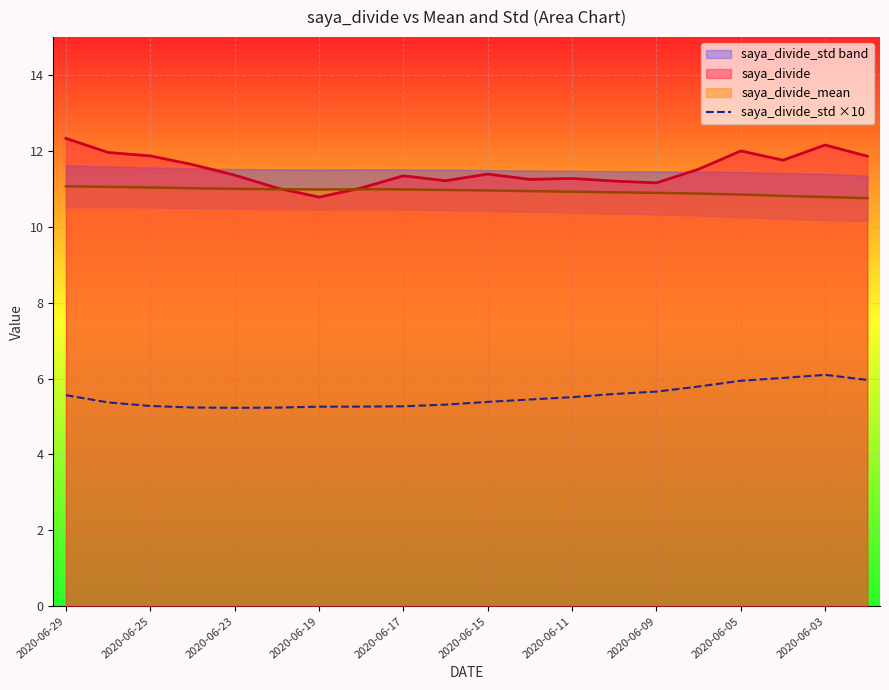

How many points are higher than both their immediate neighbors (excluding endpoints)?

1